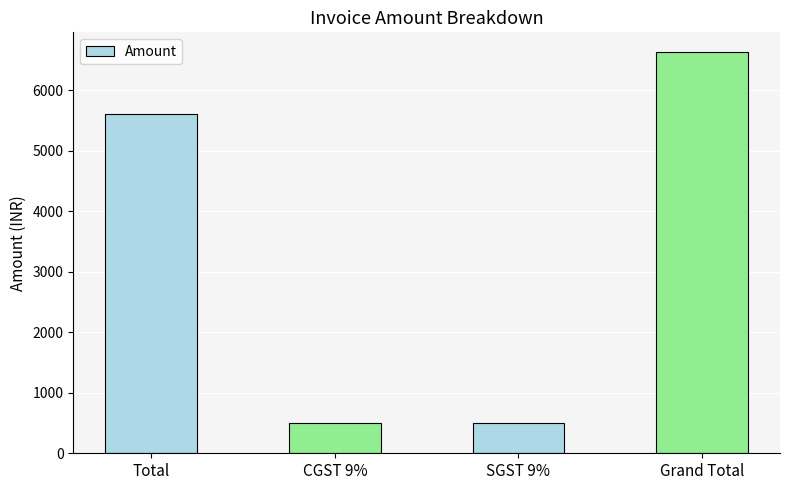

What is the difference between the second highest and minimum values?

5108.7